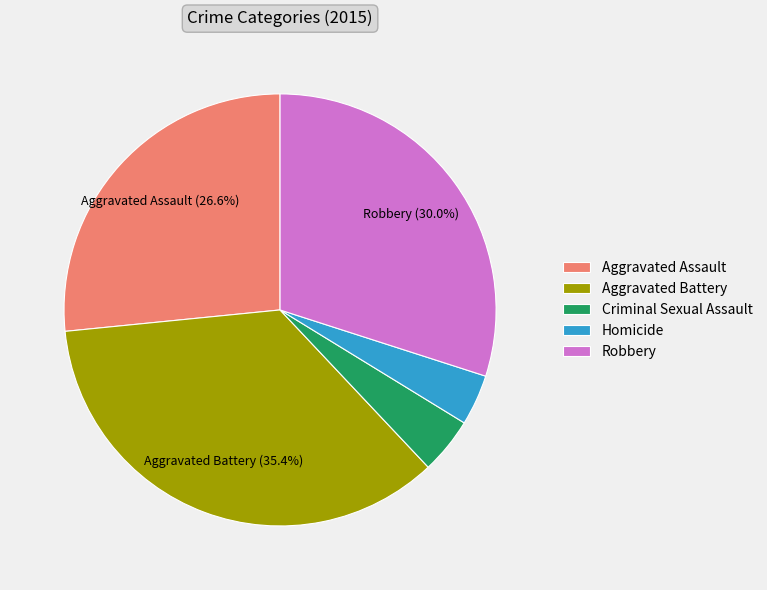

Do Aggravated Battery and Homicide together represent more than half of the pie?

No